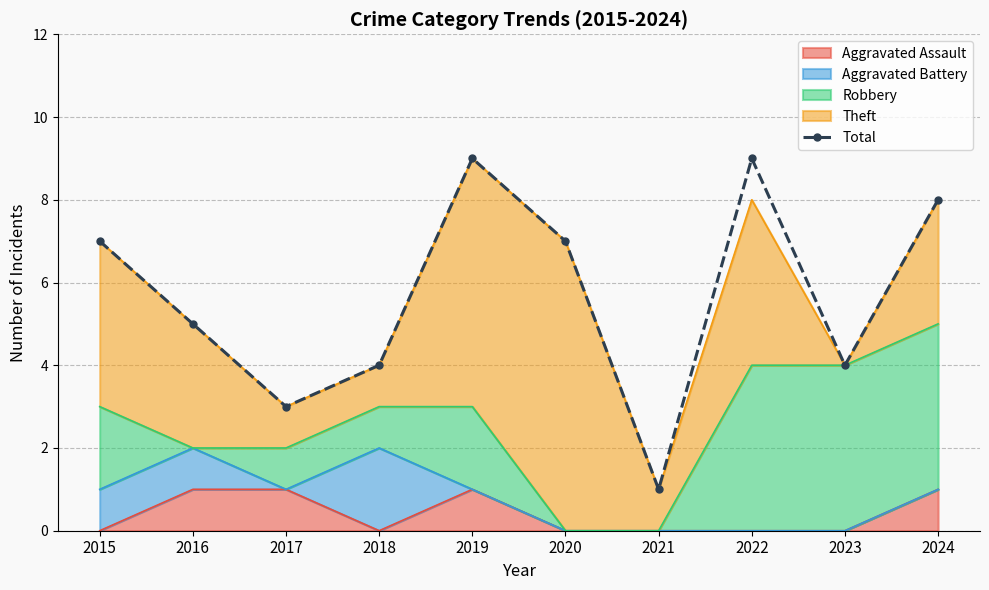

What is the difference between the values at 2015 and 2018?

3